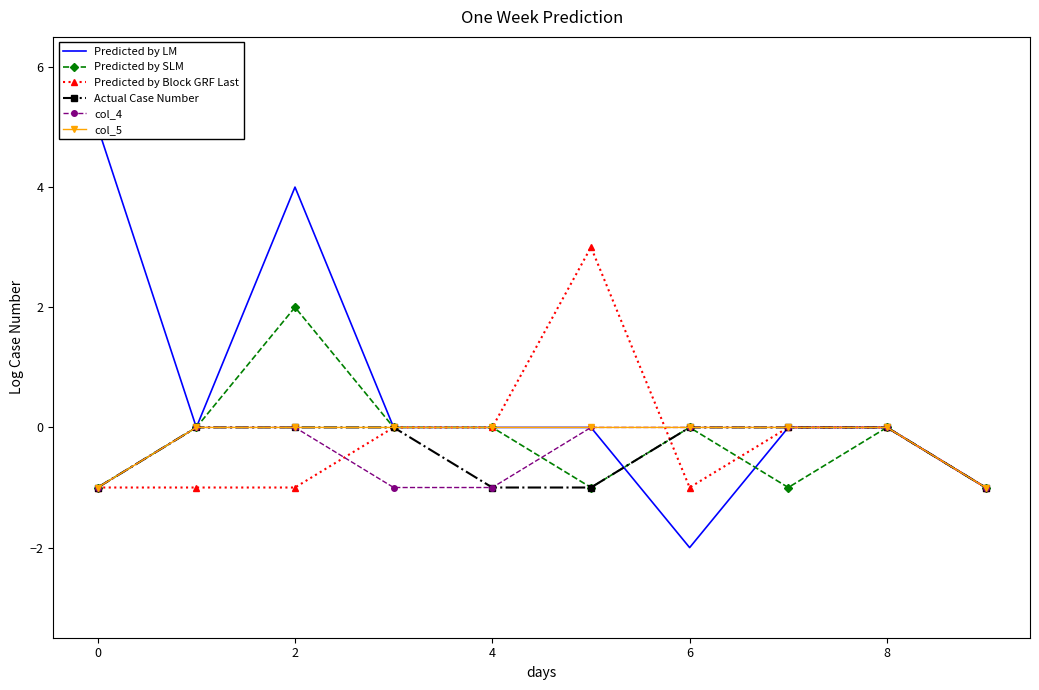

The Predicted by Block GRF Last series shows 0 at 7. True or false?

True